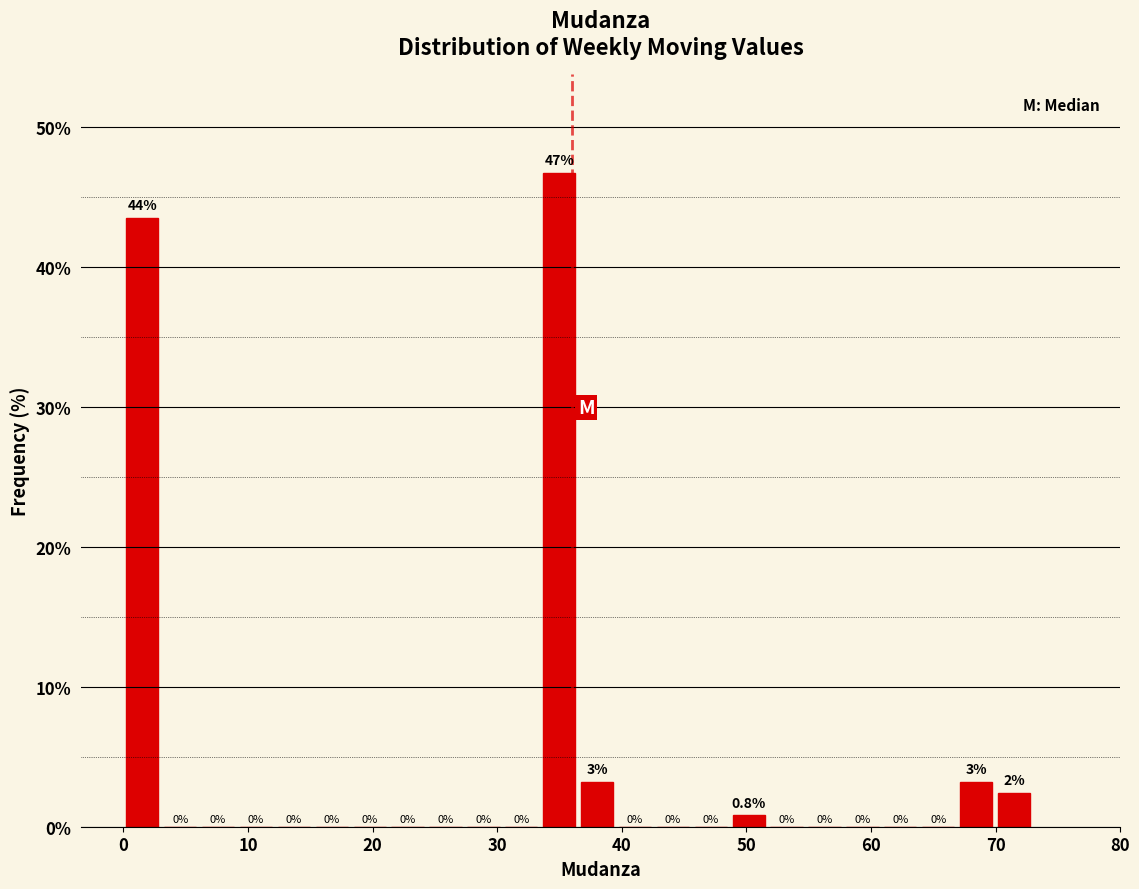

Around what value on the x-axis is the tallest bar? Give the approximate position of its centre, as read against the axis.

35